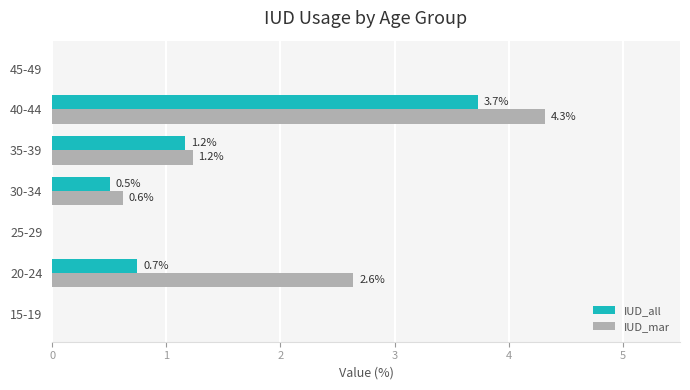

What is the maximum value shown in the chart?

4.3